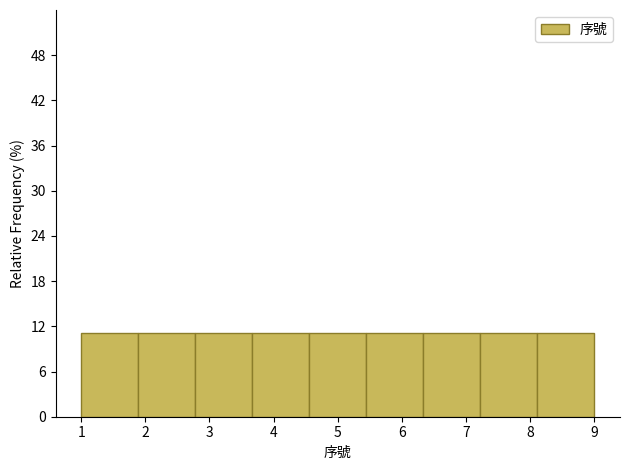

Reading left to right, transcribe this chart: for each bar, give the range it covers on the x-axis and its height. Neither the bar edges nor the heights are printed on the chart, so give them approximately, as read against the axes.

1.0 to 1.9: 11
1.9 to 2.8: 11
2.8 to 3.7: 11
3.7 to 4.6: 11
4.6 to 5.4: 11
5.4 to 6.3: 11
6.3 to 7.2: 11
7.2 to 8.1: 11
8.1 to 9.0: 11